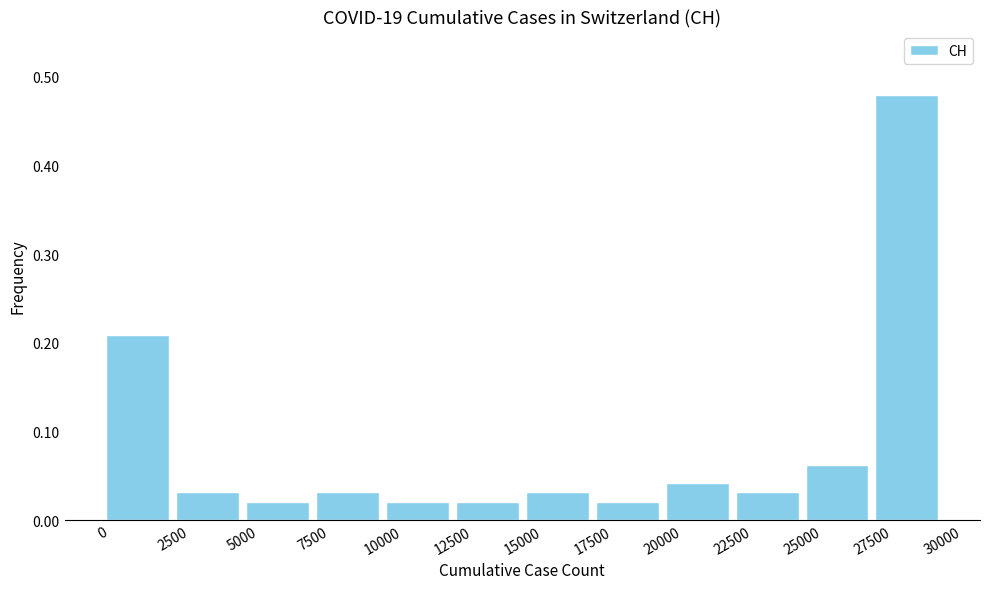

Over which range of the x-axis is the bar tallest?

27500 to 30000